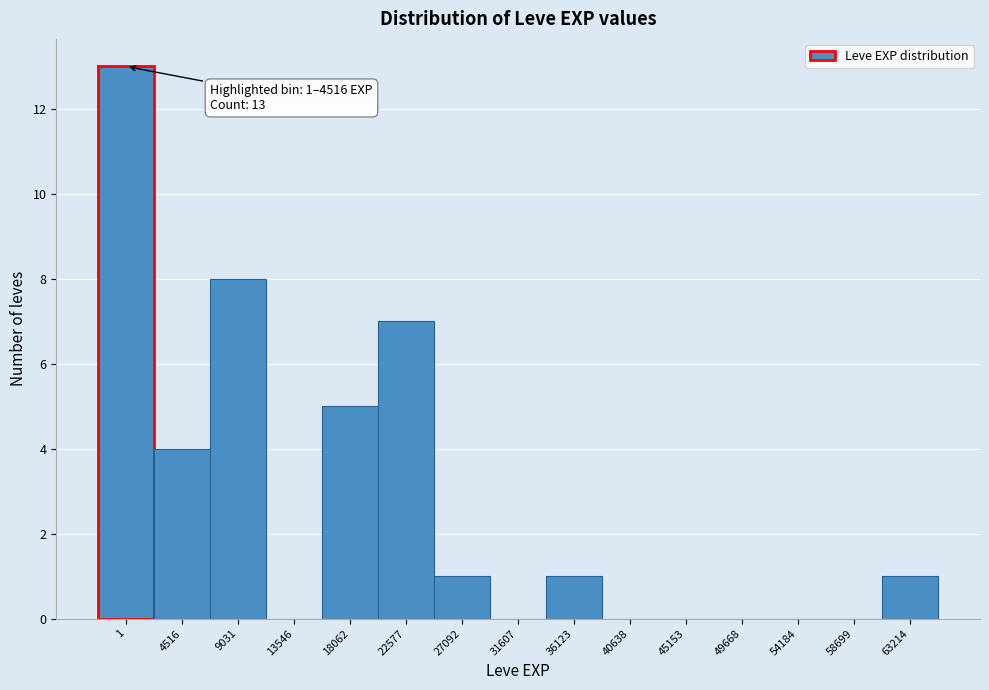

Reading right to left, list all the values displayed in this chart.

63214=1	58699=0	54184=0	49668=0	45153=0	40638=0	36123=1	31607=0	27092=1	22577=7	18062=5	13546=0	9031=8	4516=4	1=13